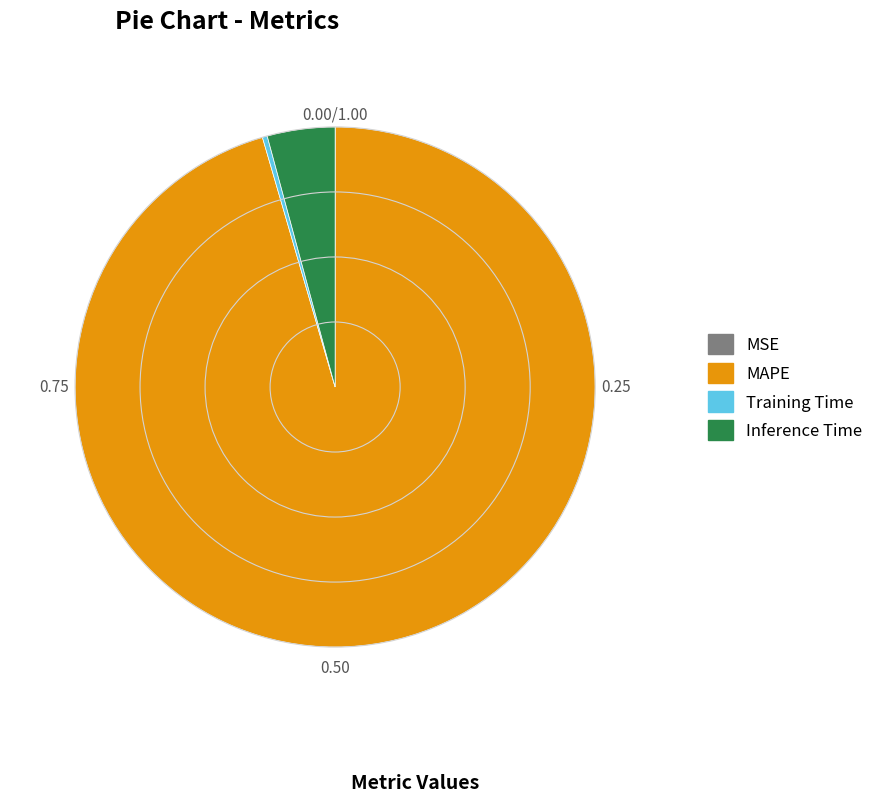

Does any single category account for the majority?

Yes